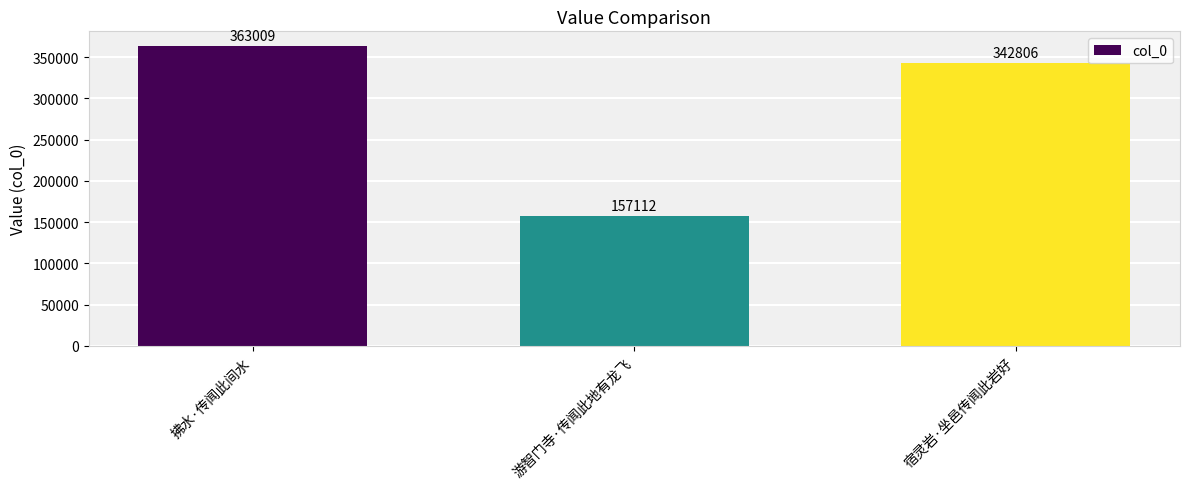

What is the label of the 1st bar from the right?

宿灵岩·坐邑传闻此岩好